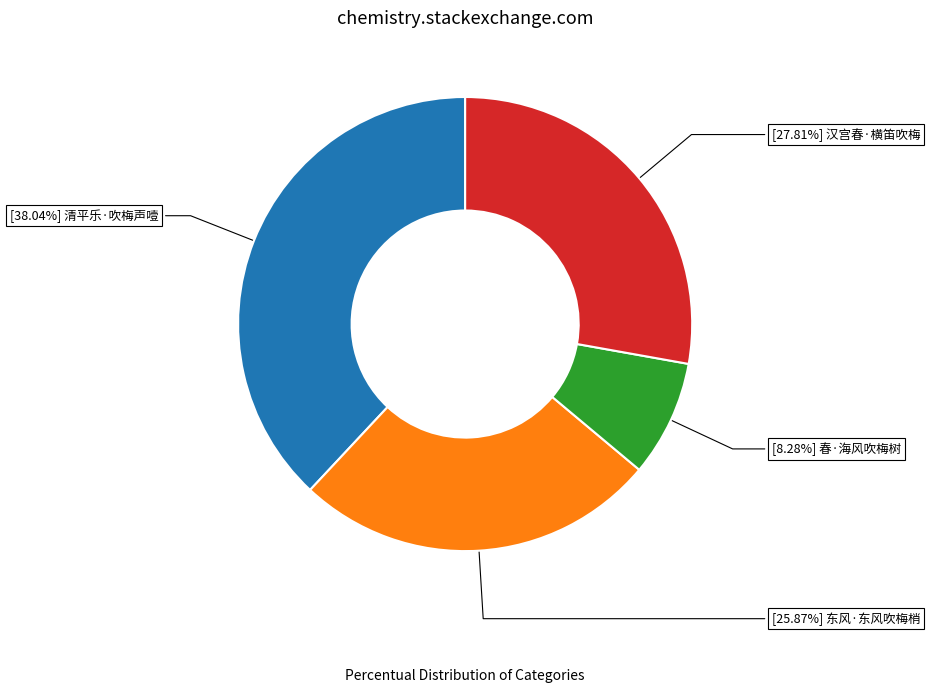

How many segments does this pie chart have?

4